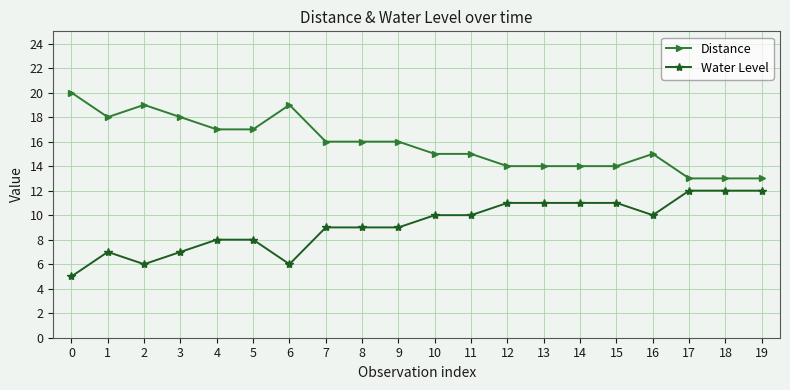

At which category does the chart reach its peak across all series?

0